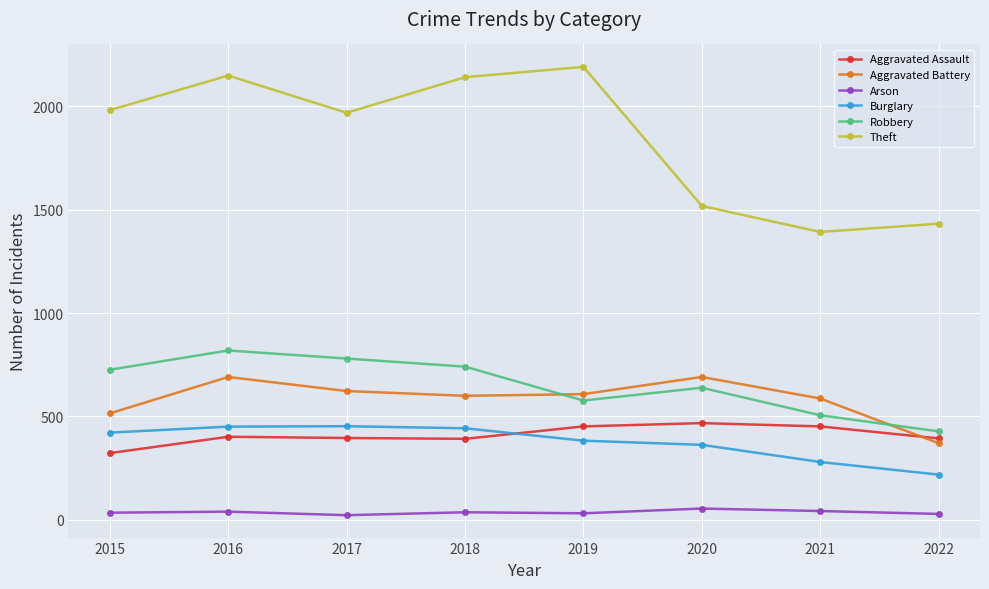

How many interior local valleys does the Theft series have?

2